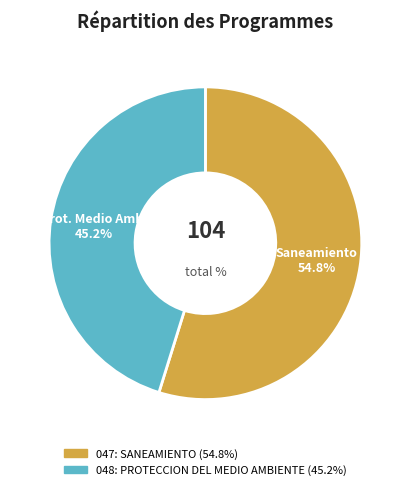

Does any single category account for the majority?

Yes